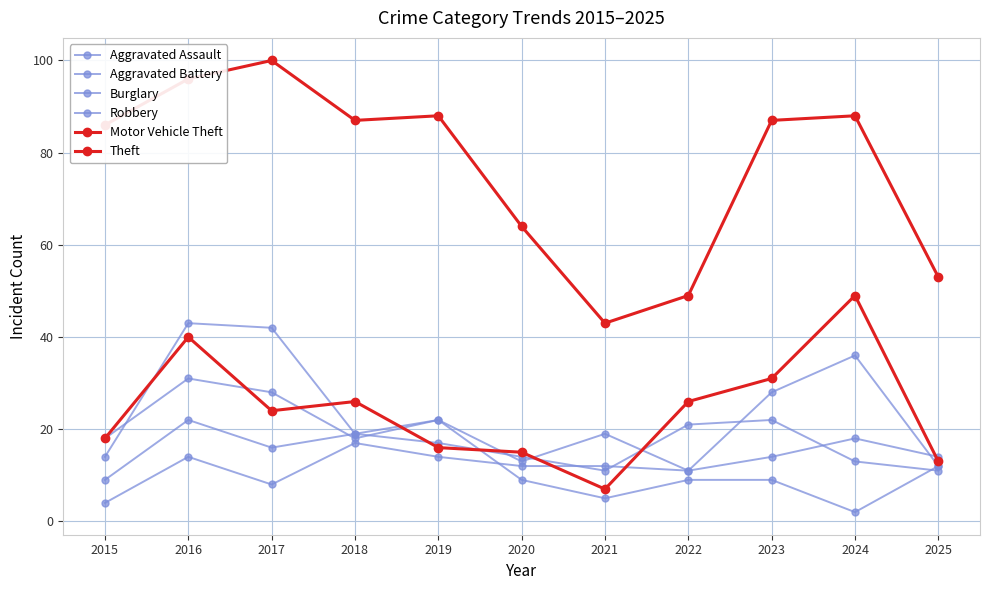

In Burglary, how many points are lower than both neighbors (excluding endpoints)?

3